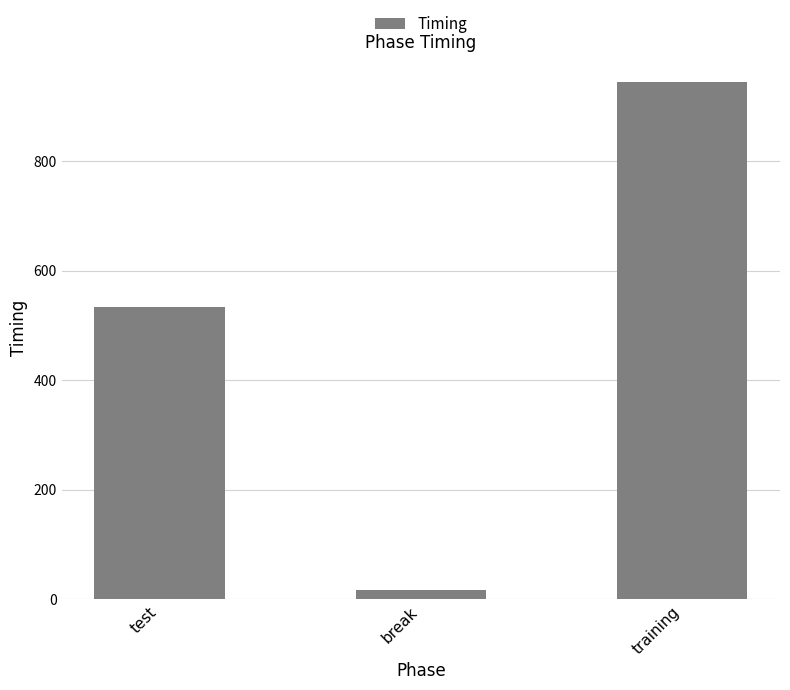

Where does the data first go above 532?

test